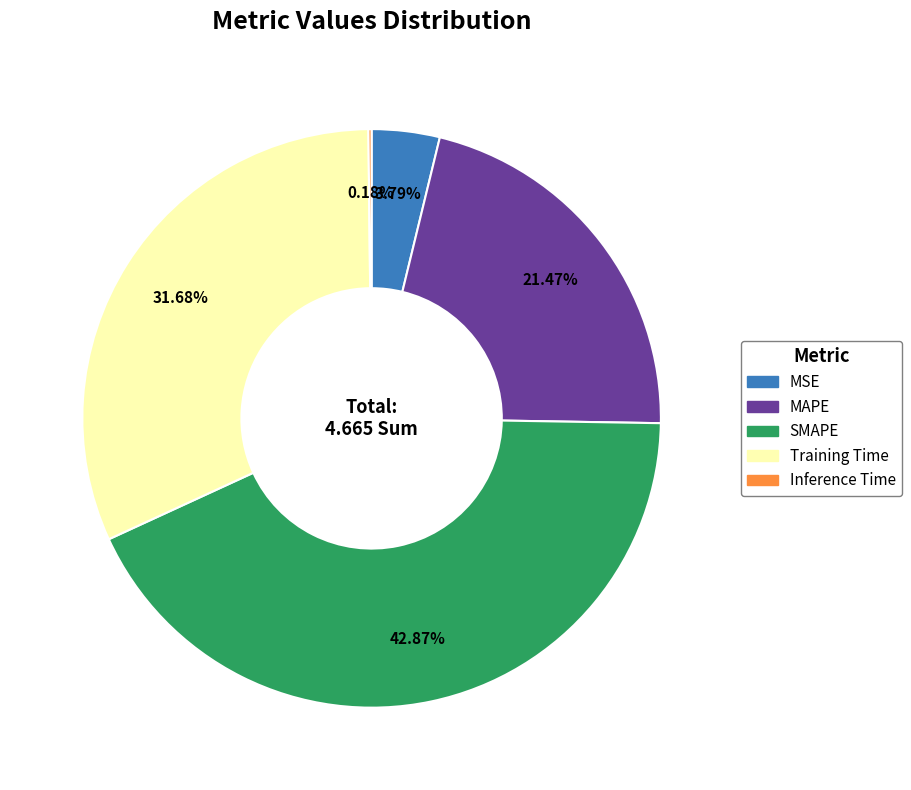

Combined, what portion of the pie is MSE and Training Time?

35.5%